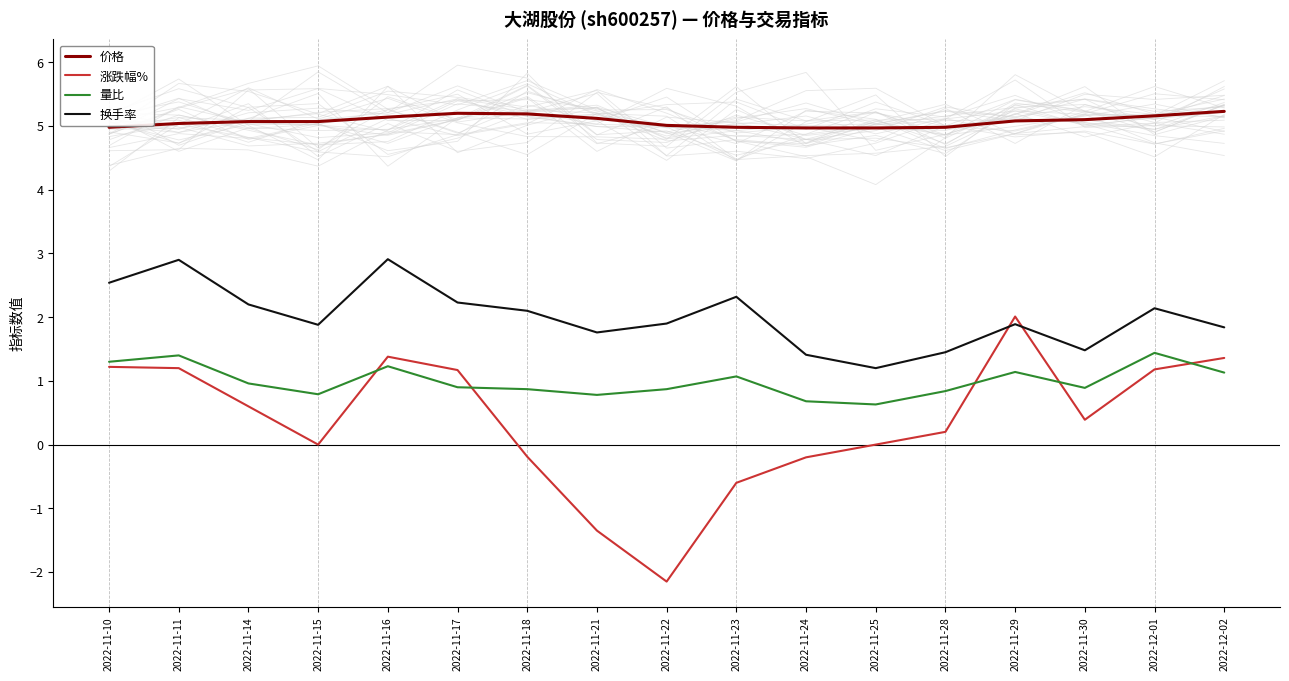

What is the value of the 价格 point at the 1st from the left?

5.0